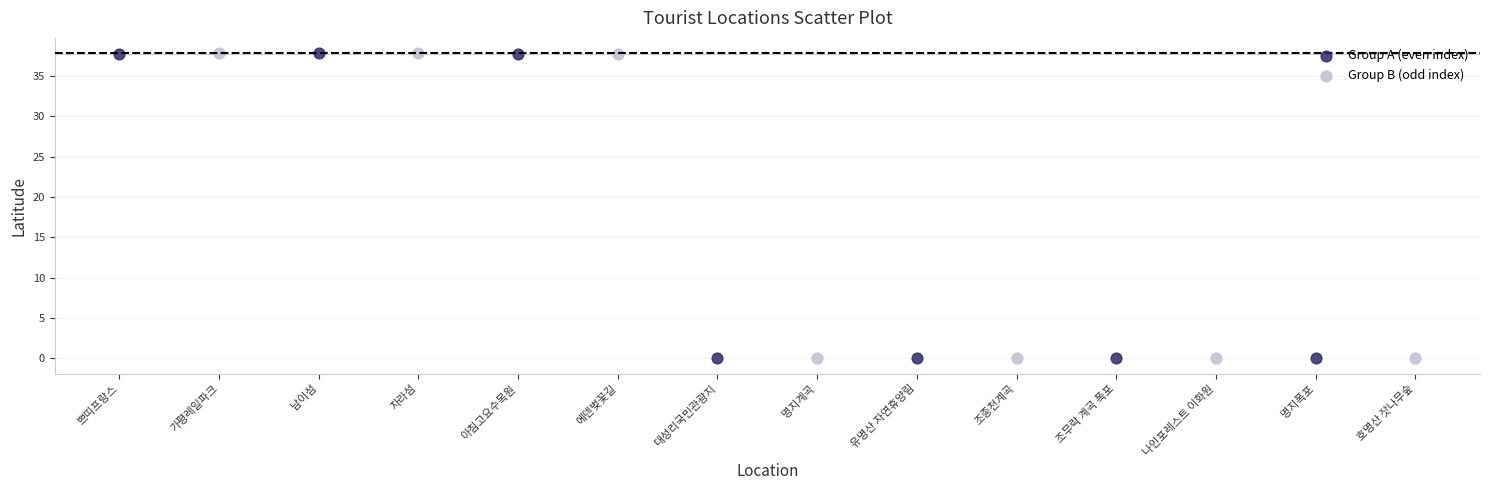

Which series has the widest spread of Y values?

Group B (odd index)